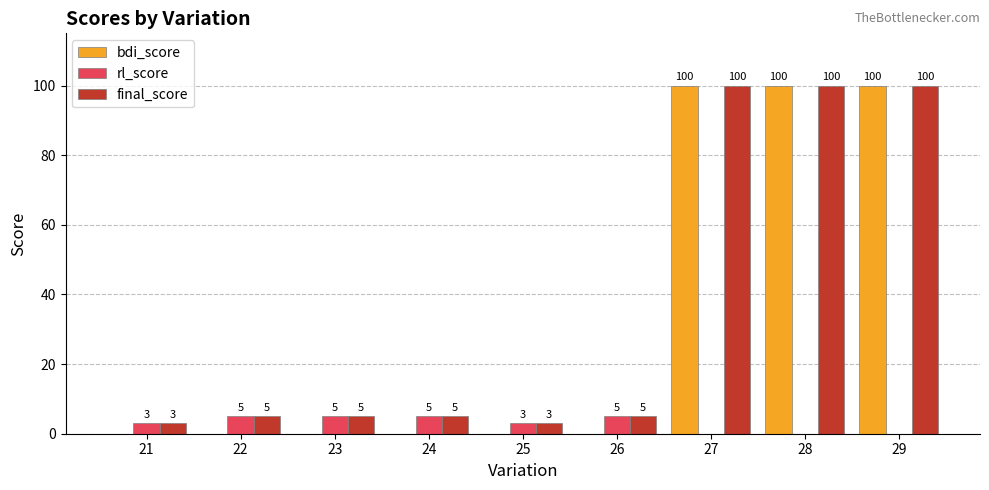

True or false: final_score has a value of 5 at 24.

True